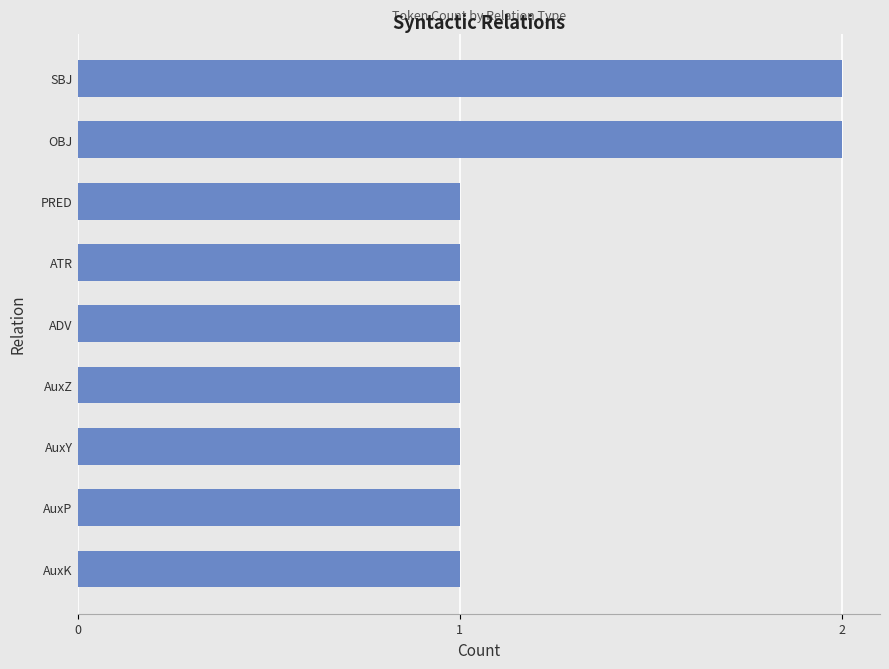

Approximately how many times larger is the value at AuxZ compared to SBJ?

0.5